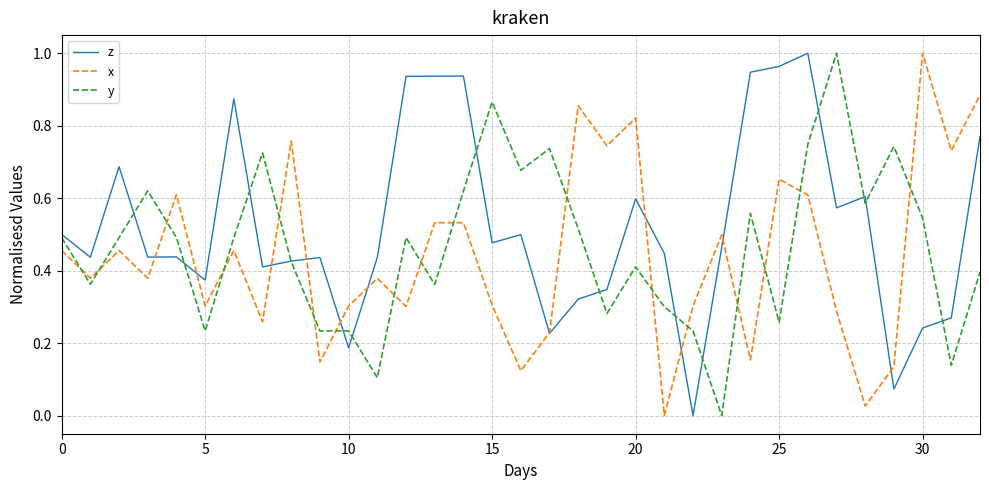

Is this an area chart (filled region under the line)?

No